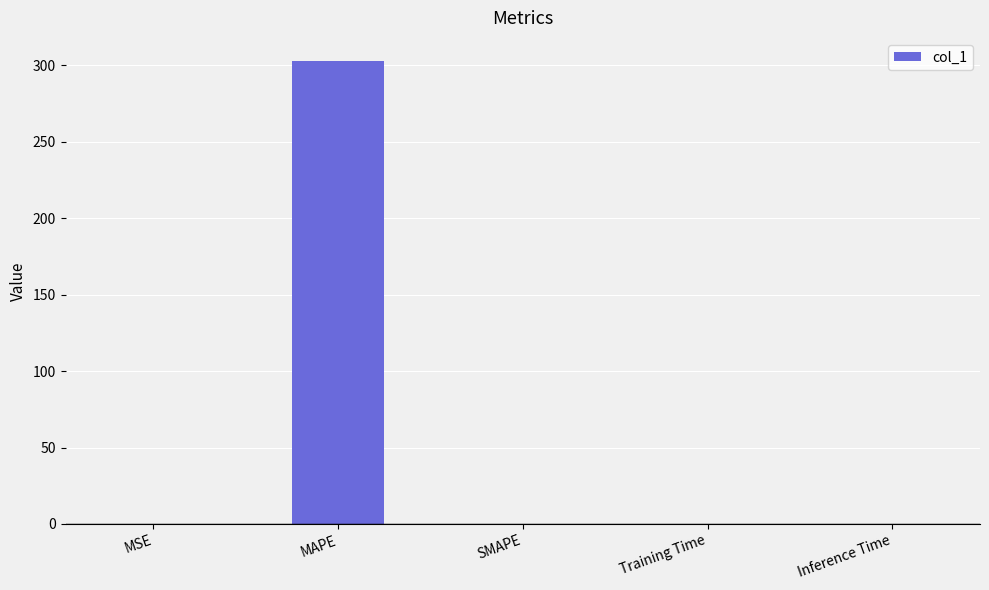

True or false: the data shows 111.9 at SMAPE.

False